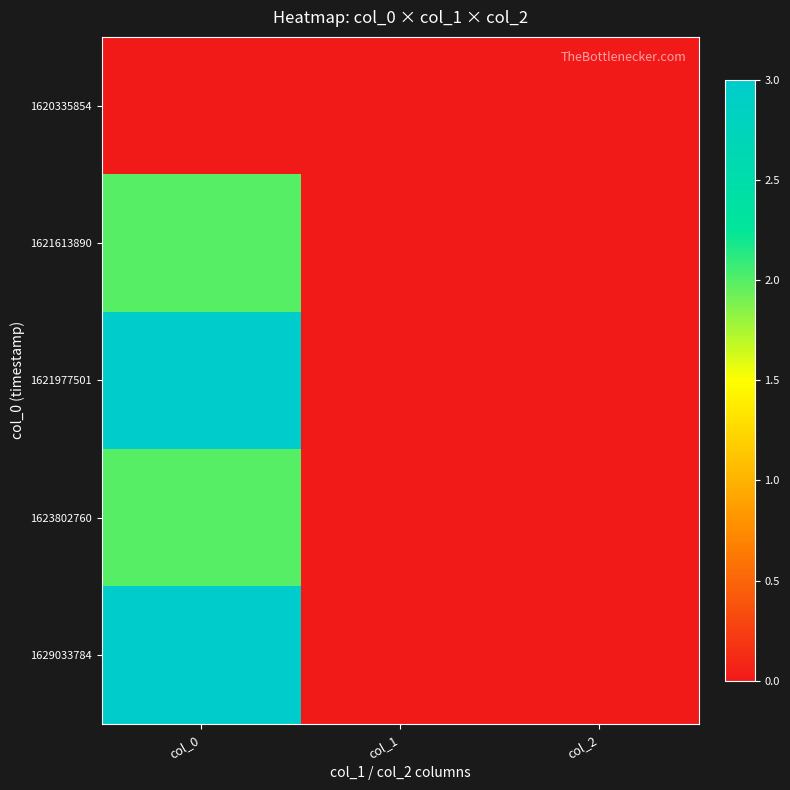

Which series has the widest spread of values?

1621977501